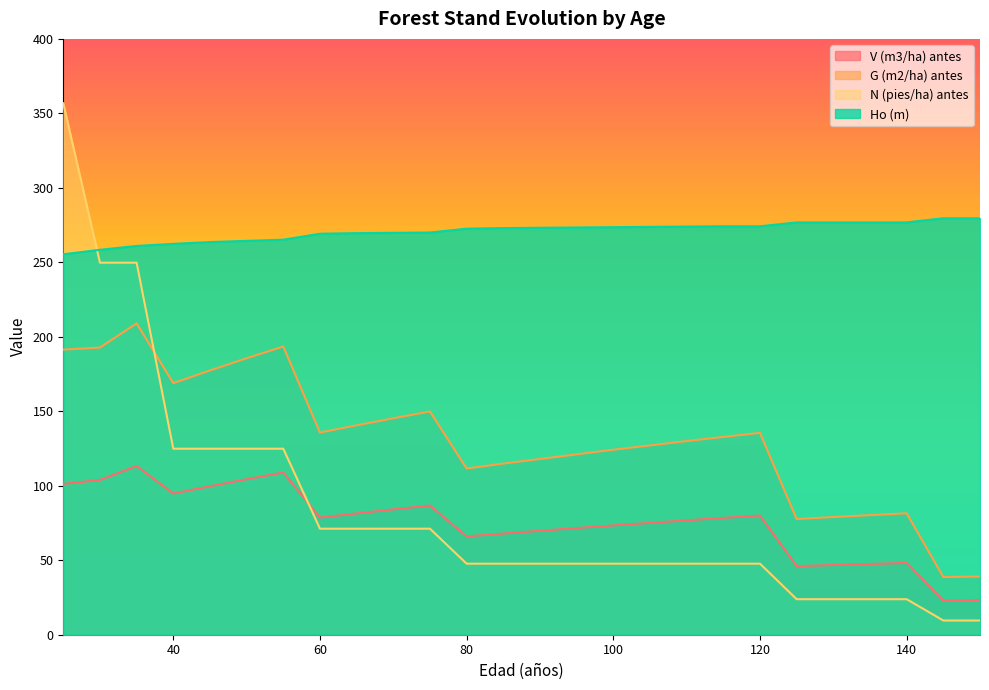

What is the smallest value displayed?

9.5